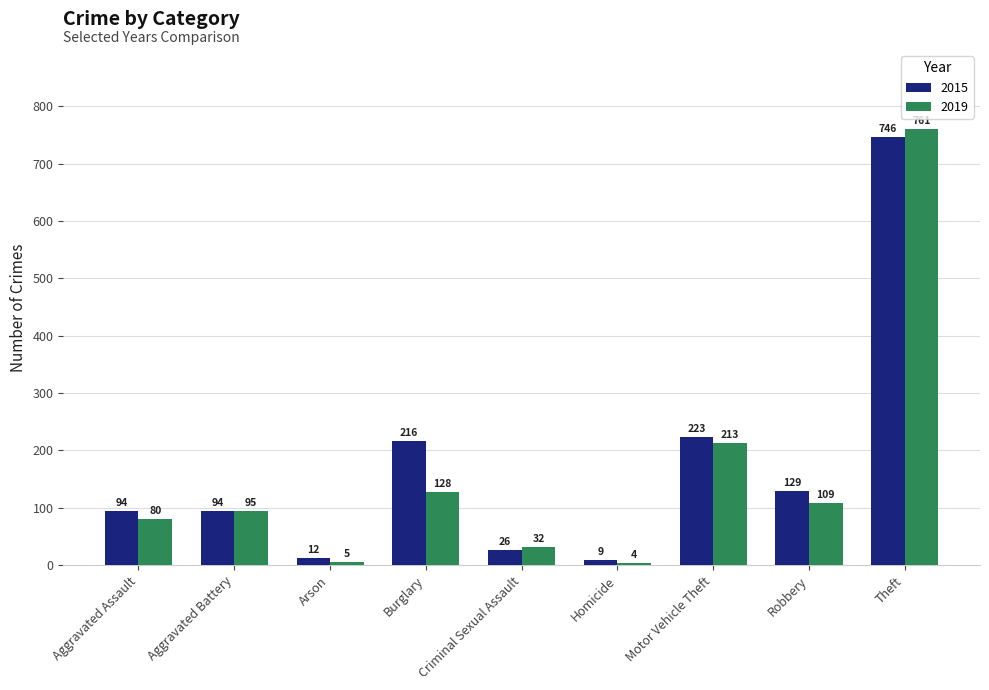

How many categories are shown in the chart?

9